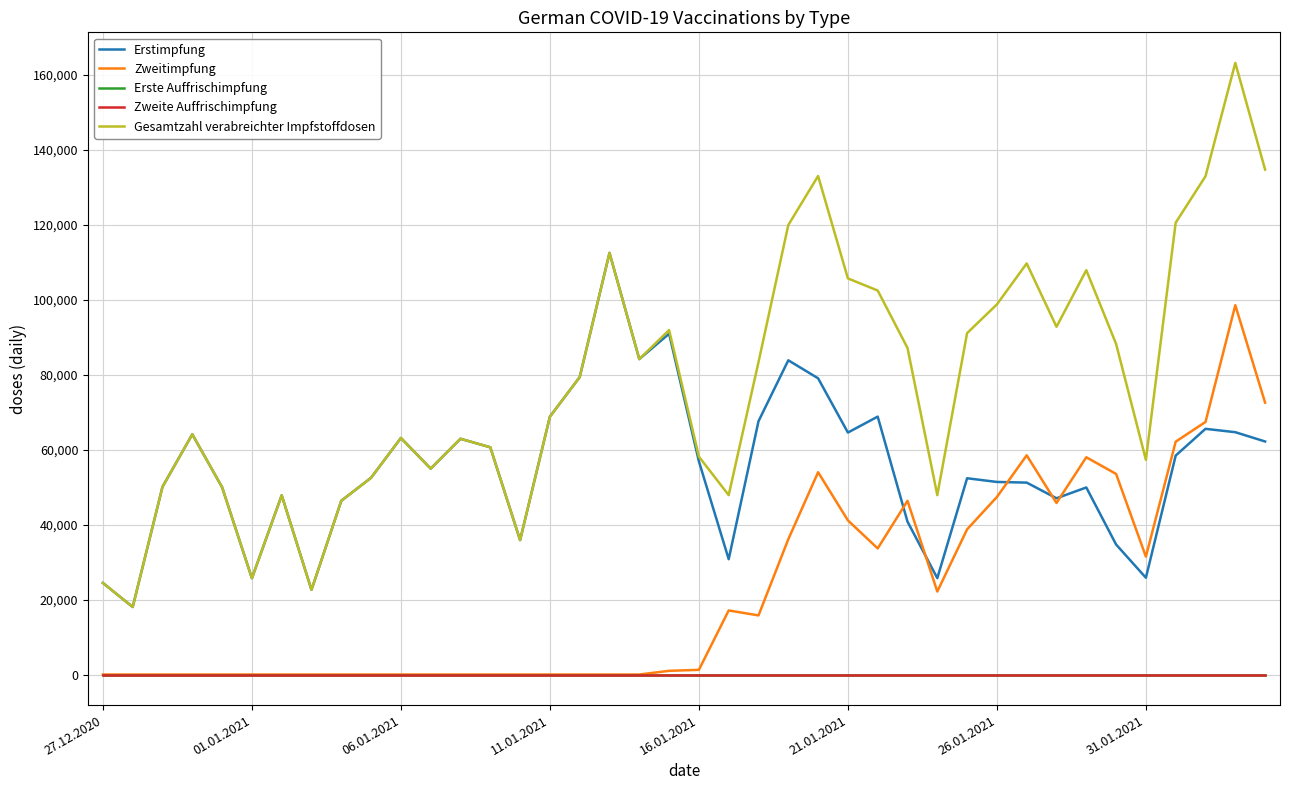

Which label corresponds to the smallest value in the chart?

27.12.2020